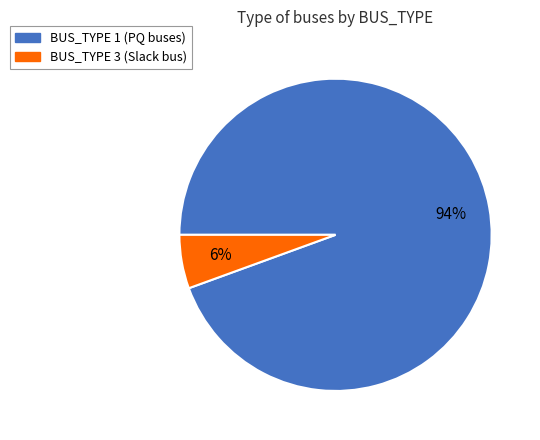

Combined, do BUS_TYPE 1 and BUS_TYPE 3 account for over 50%?

Yes